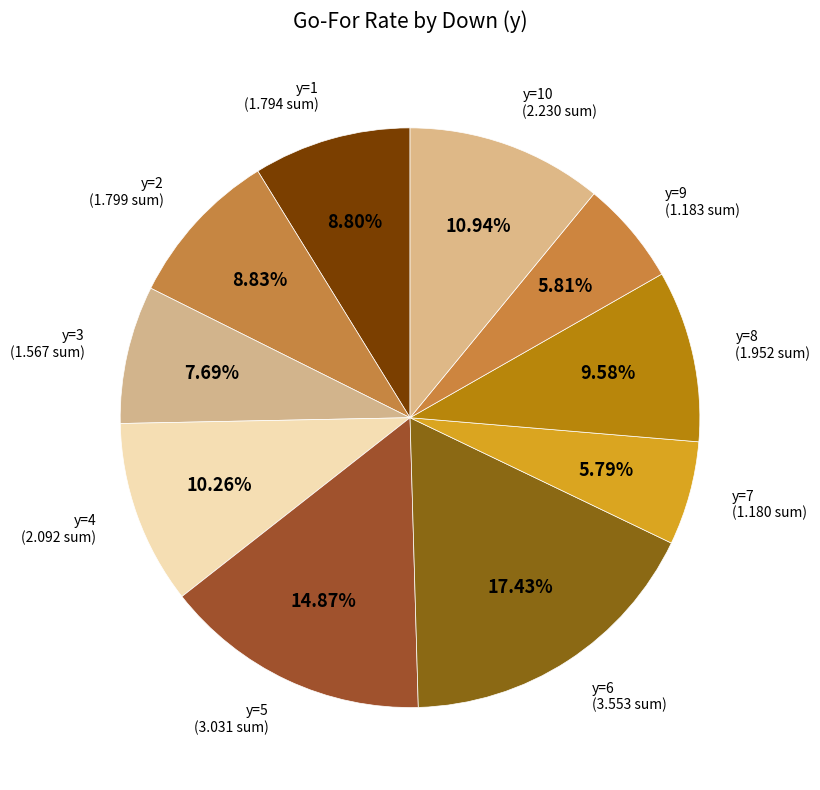

How many segments does this pie chart have?

10